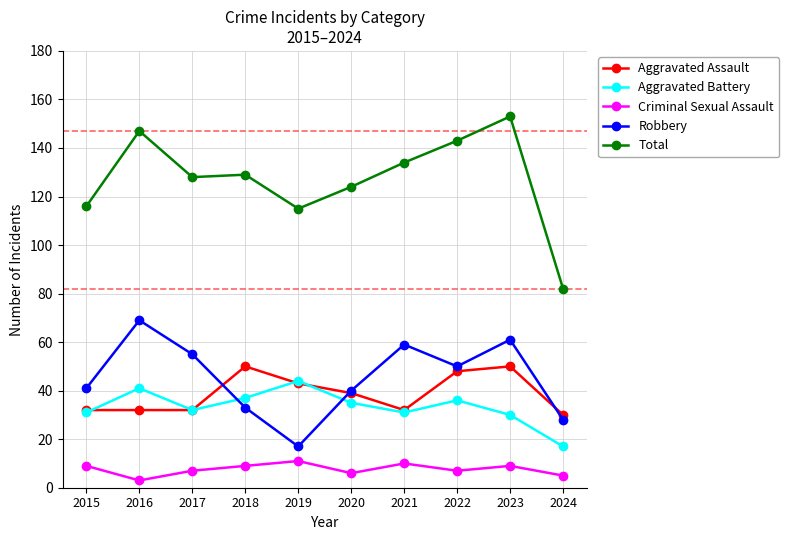

At how many categories does at least one series exceed 85?

9